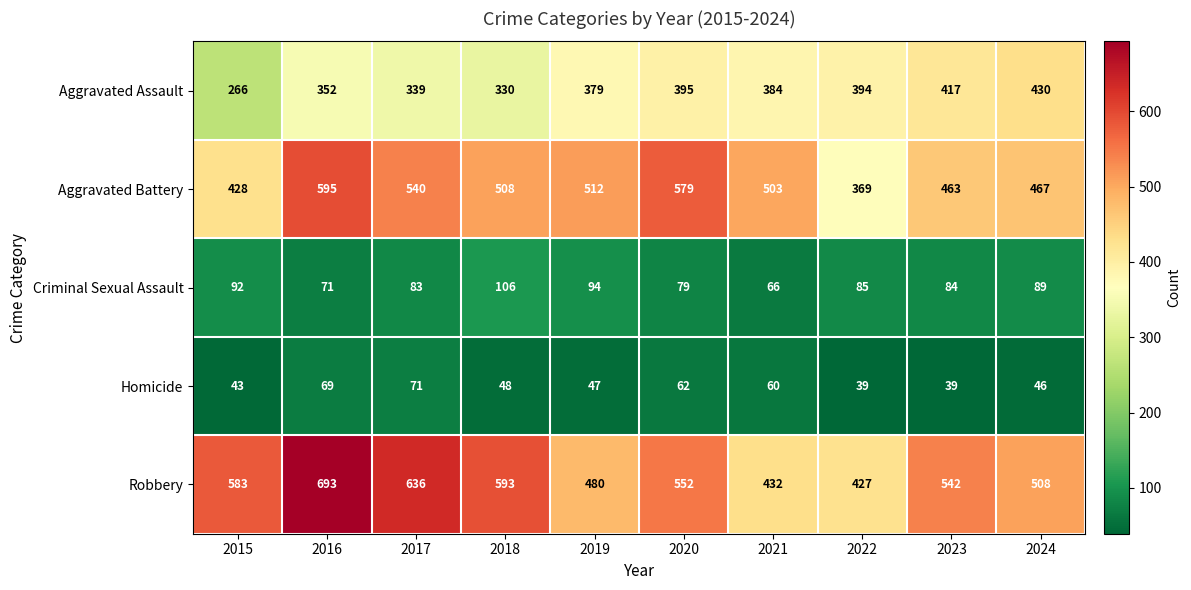

What is the average value of the Homicide series?

52